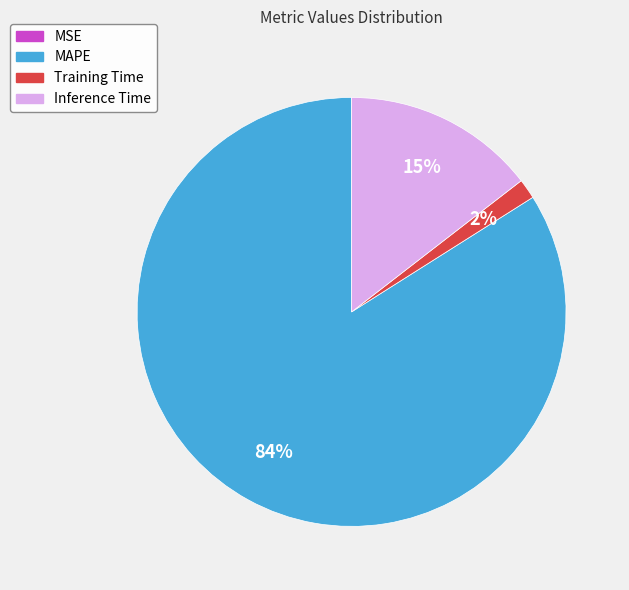

Do MAPE and Training Time together represent more than half of the pie?

Yes